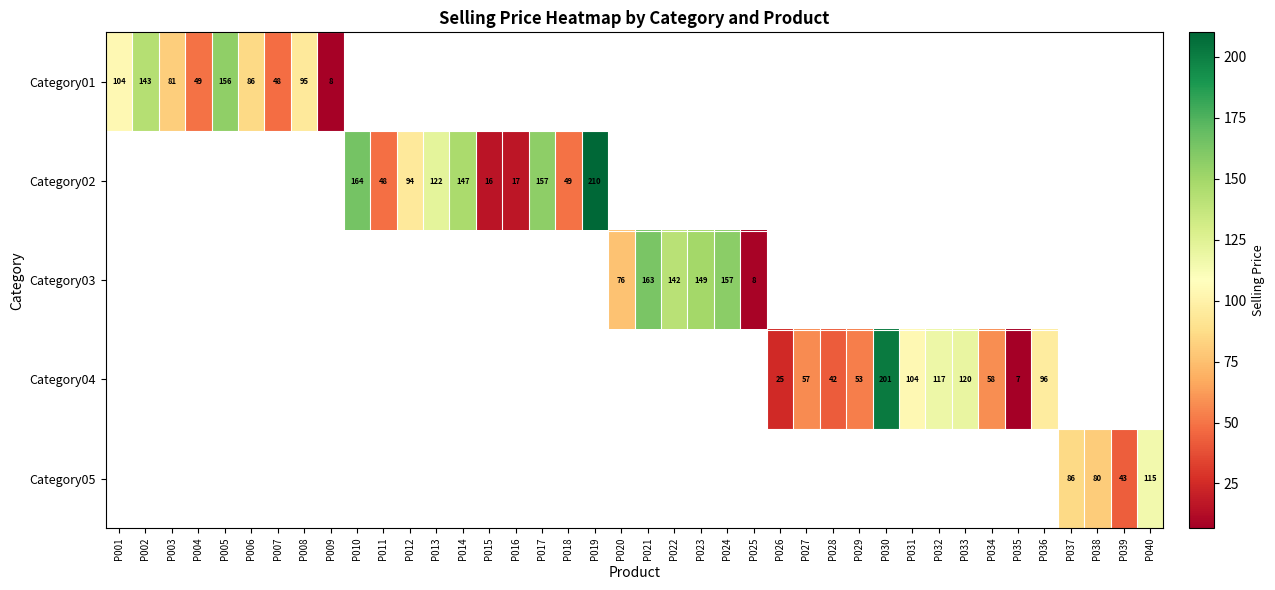

How many values in Category03 are above zero?

6